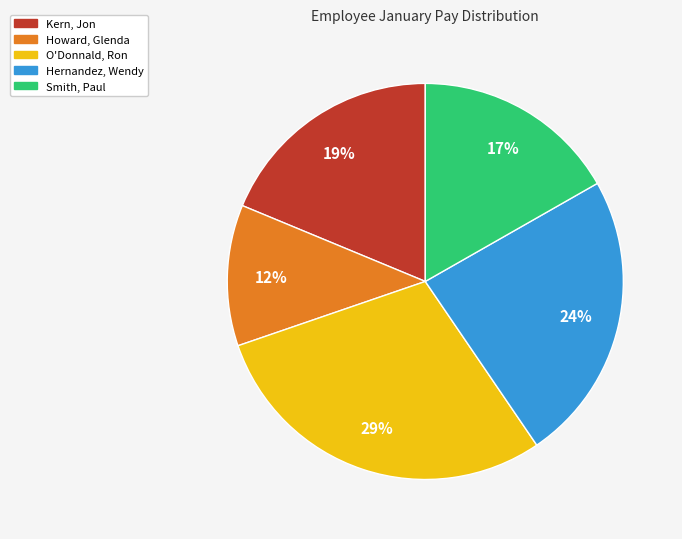

Approximately how many times larger is the value at Kern, Jon compared to Howard, Glenda?

1.6